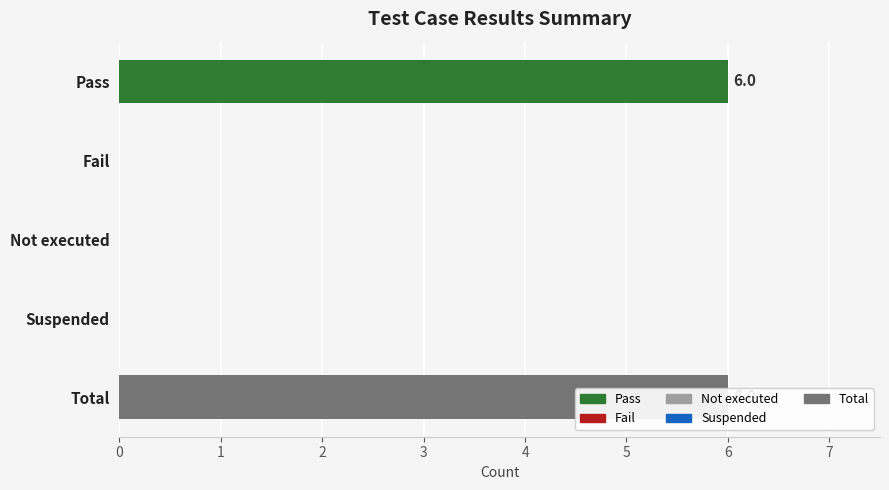

How many categories are shown in the chart?

5